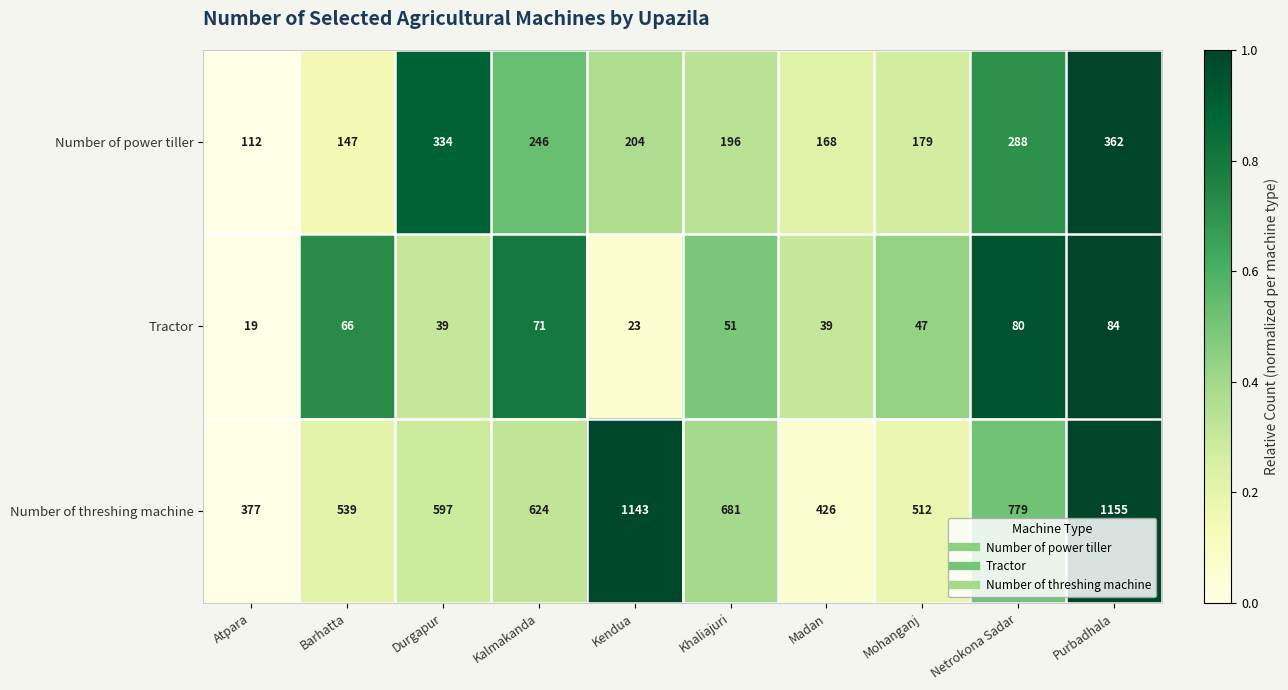

How many data points does each series have?

10